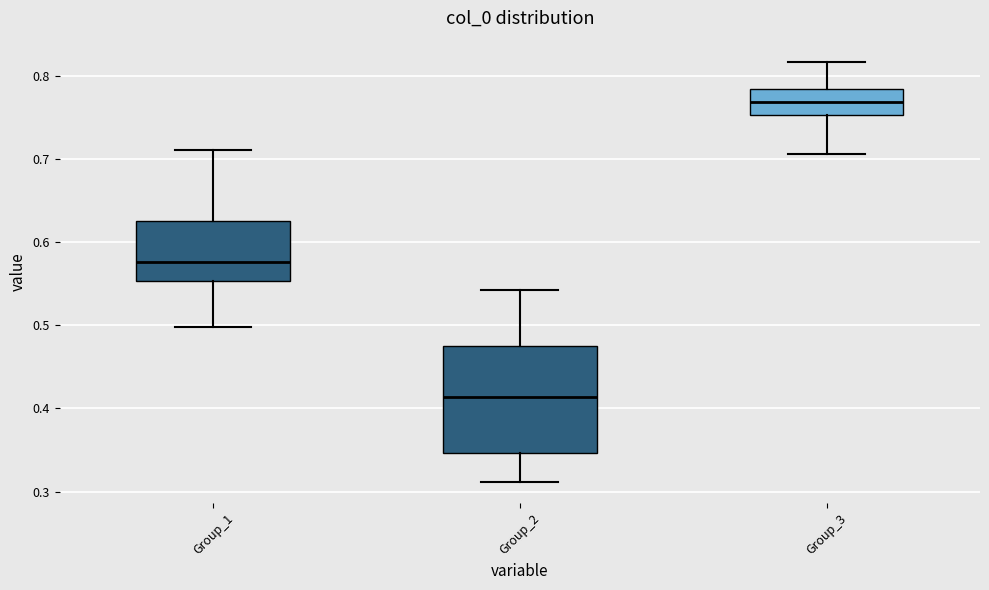

Which box's median line is the highest?

Group_3